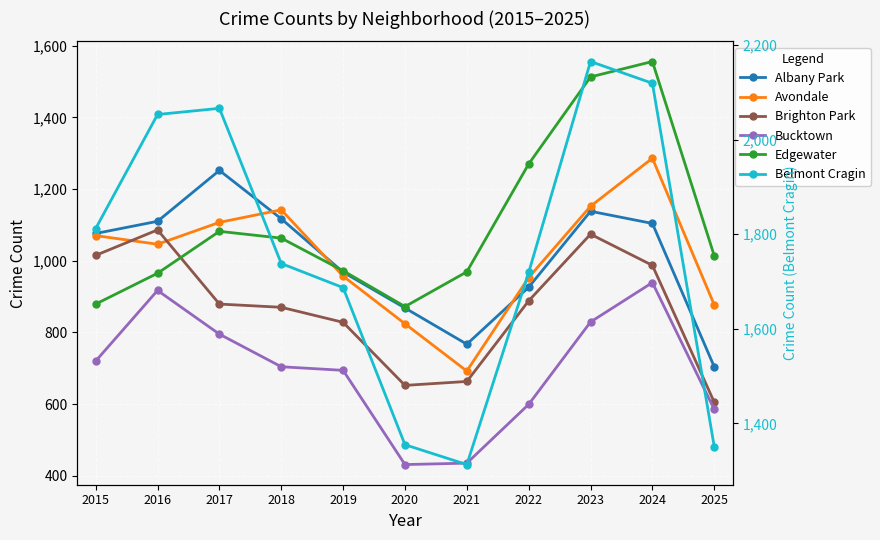

True or false: Brighton Park and Belmont Cragin intersect in this chart.

False